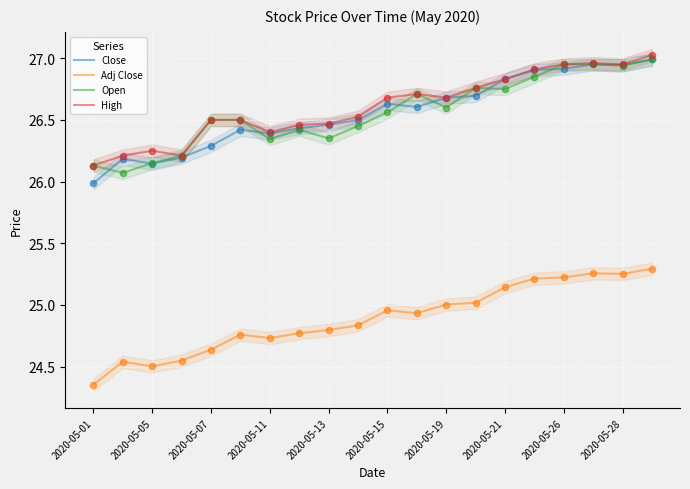

What is the total value across all series at 2020-05-15?

104.8